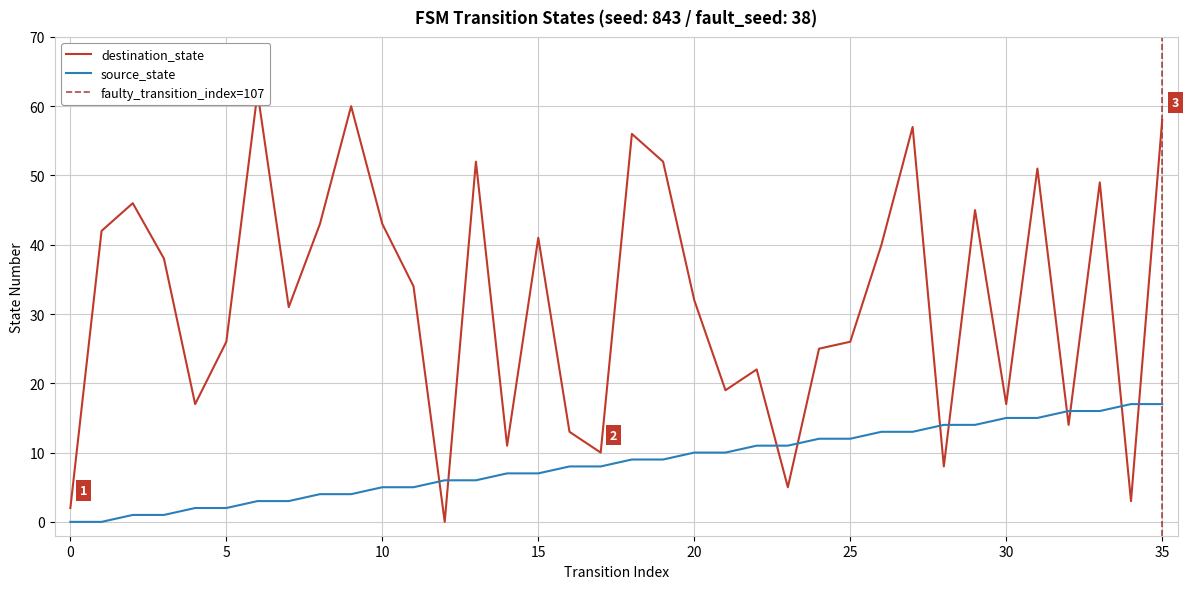

What is the highest value of the source_state series?

17